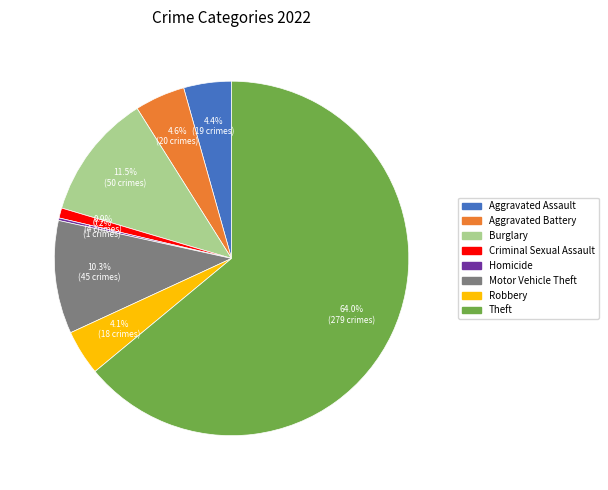

Is there any slice that represents more than half of the pie?

Yes